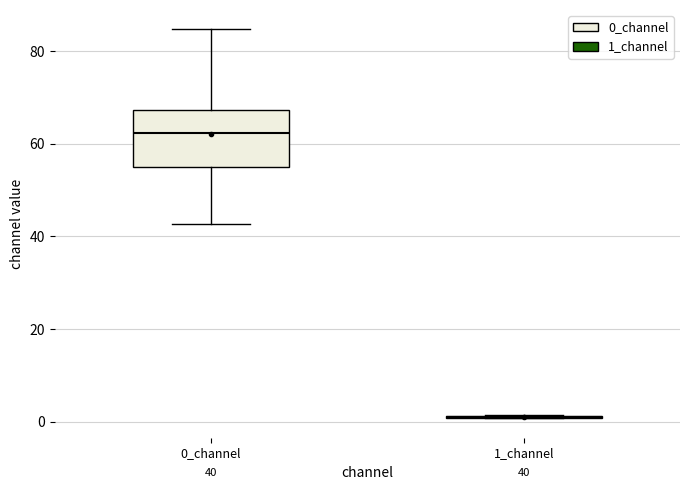

Comparing the boxes themselves (not the whiskers), which one is the tallest?

0_channel